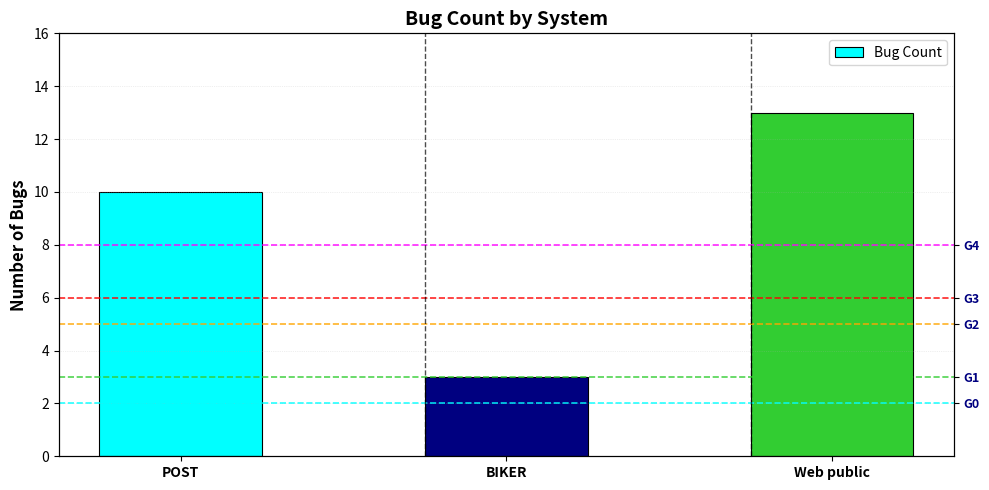

Count the values in the range 3 to 13.

3